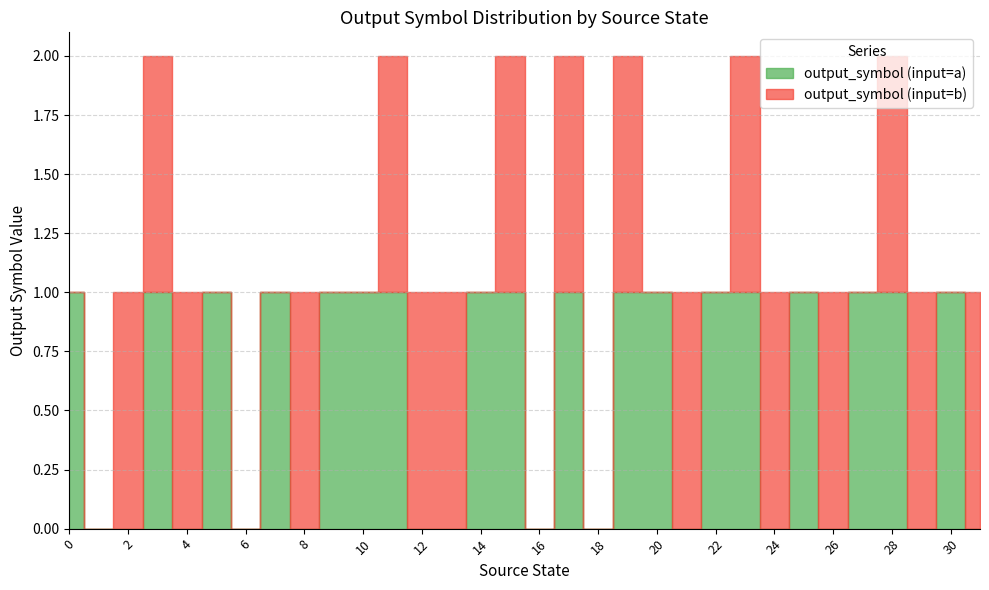

Which series changed the most between 18 and 27?

output_symbol (input=a)